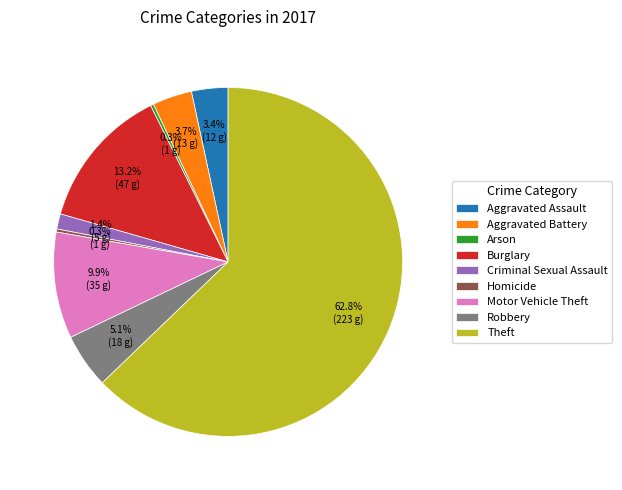

Is Theft the majority of the pie?

Yes